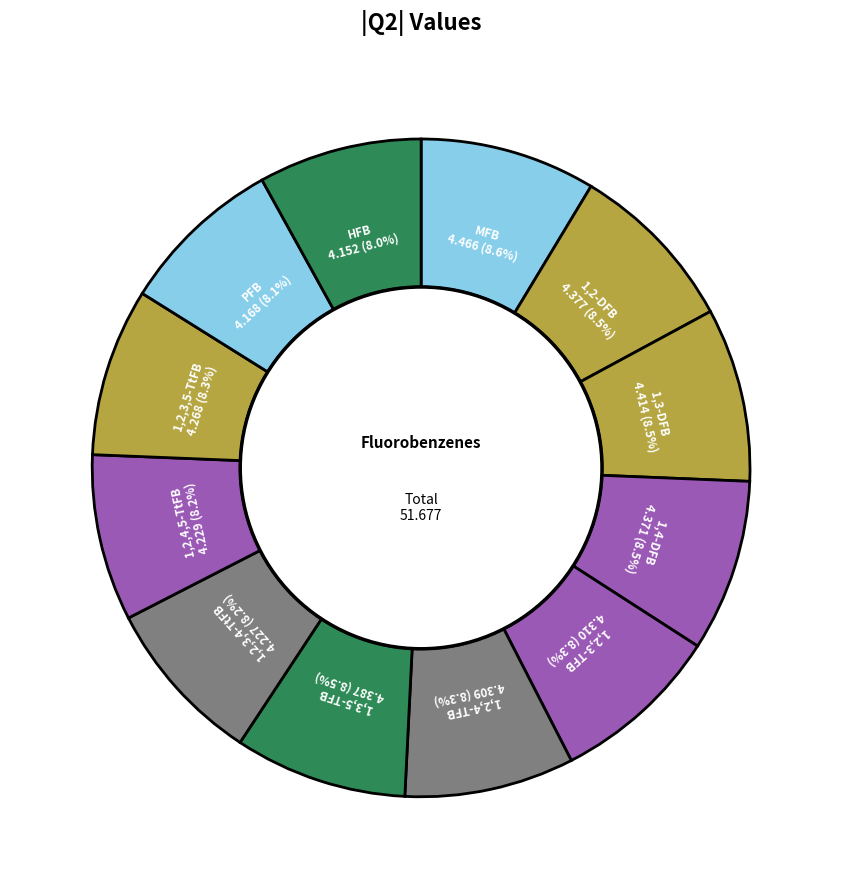

How many segments does this pie chart have?

12